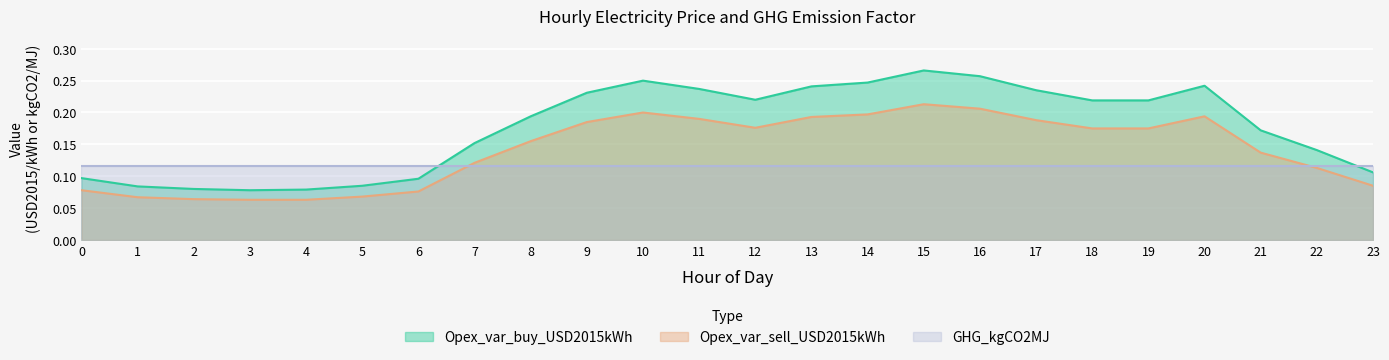

True or false: Opex_var_sell_USD2015kWh has a value of 0.1 at 4.

True